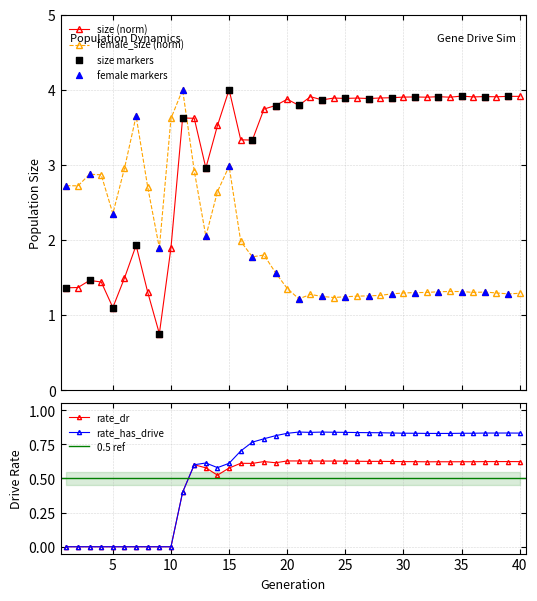

What is the total value across all series at 31?

6.7